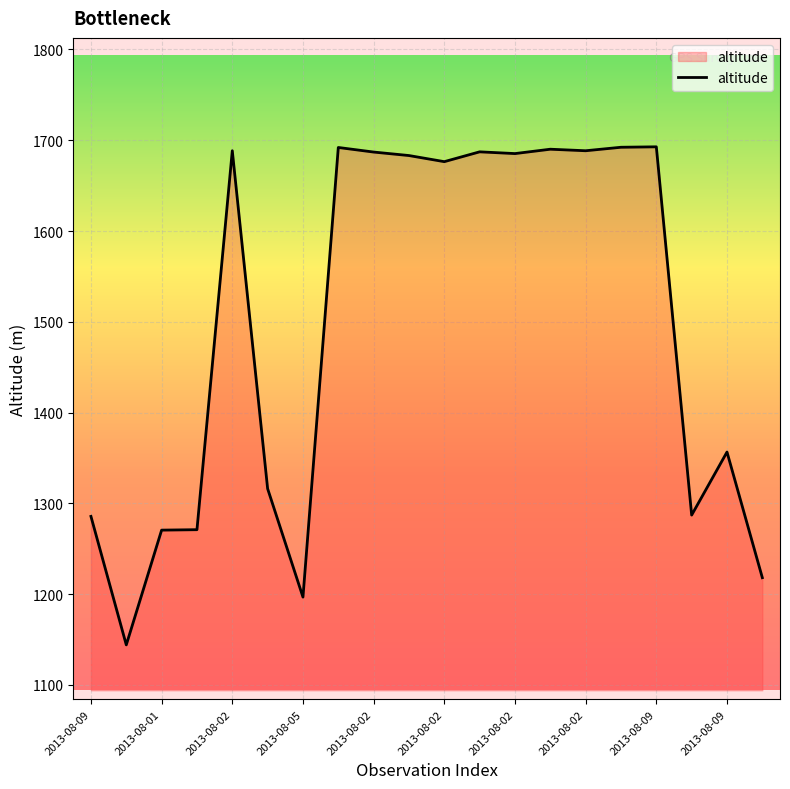

How many lines are shown in the chart?

1